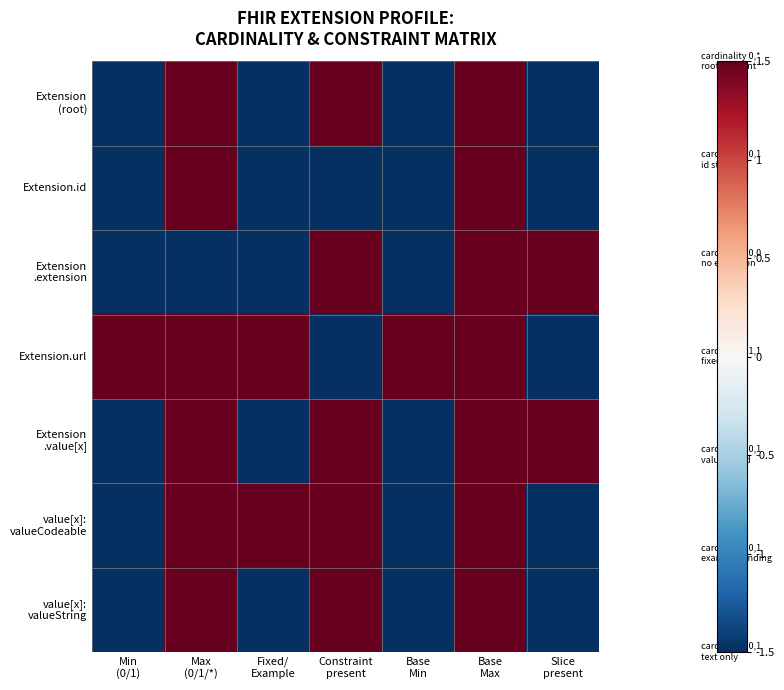

Which series has the widest spread of values?

Extension (root)